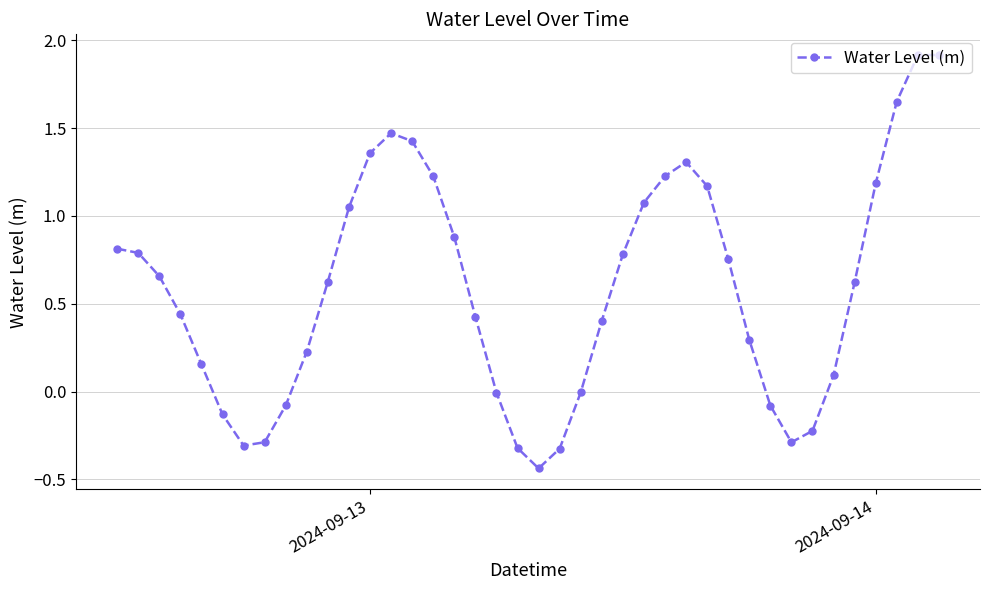

How many points are lower than both their immediate neighbors (excluding endpoints)?

3